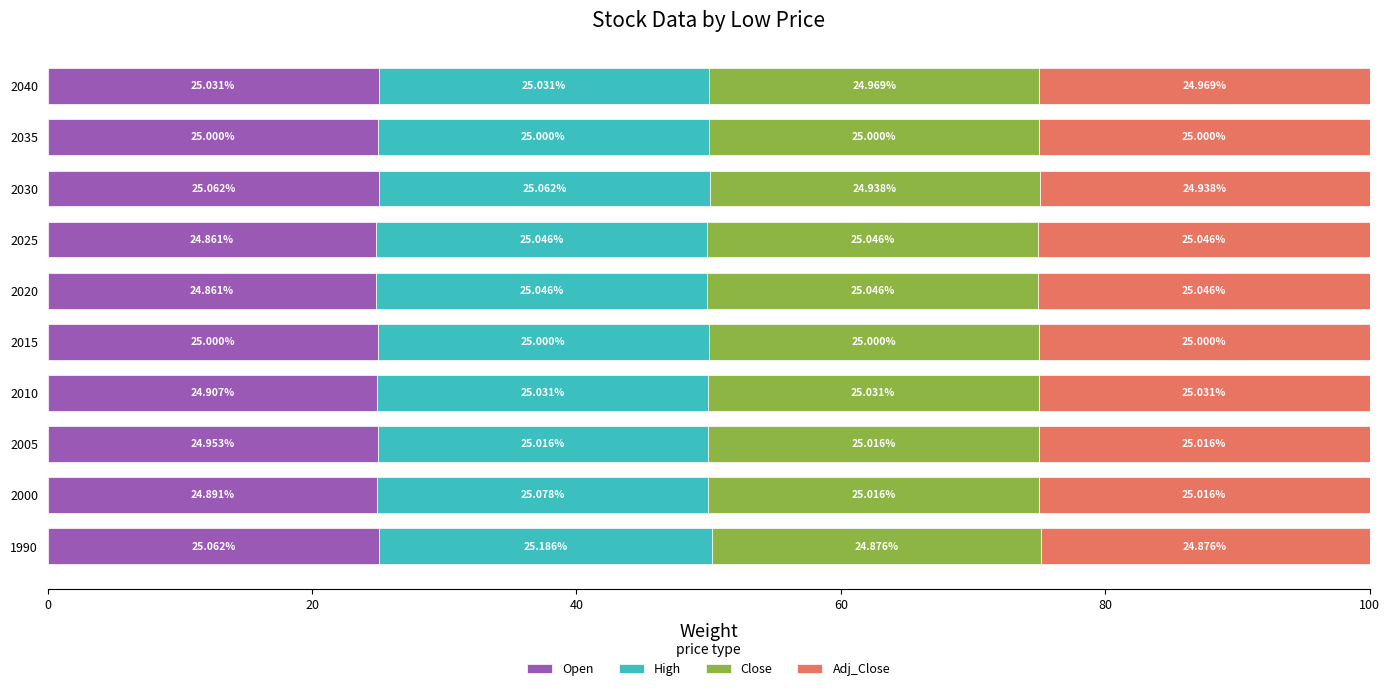

What is the sum of all Open values?

249.6